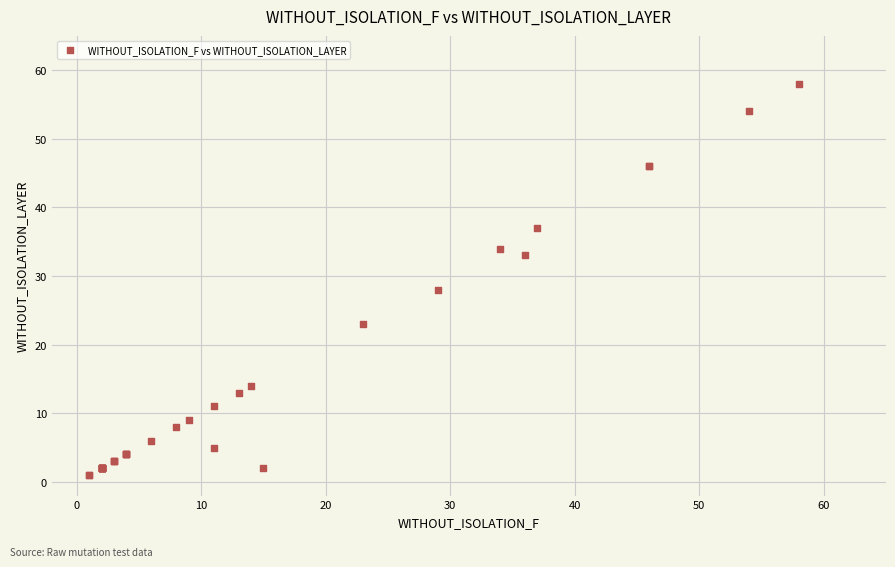

What Y value in the scatter plot is closest to 29?

28